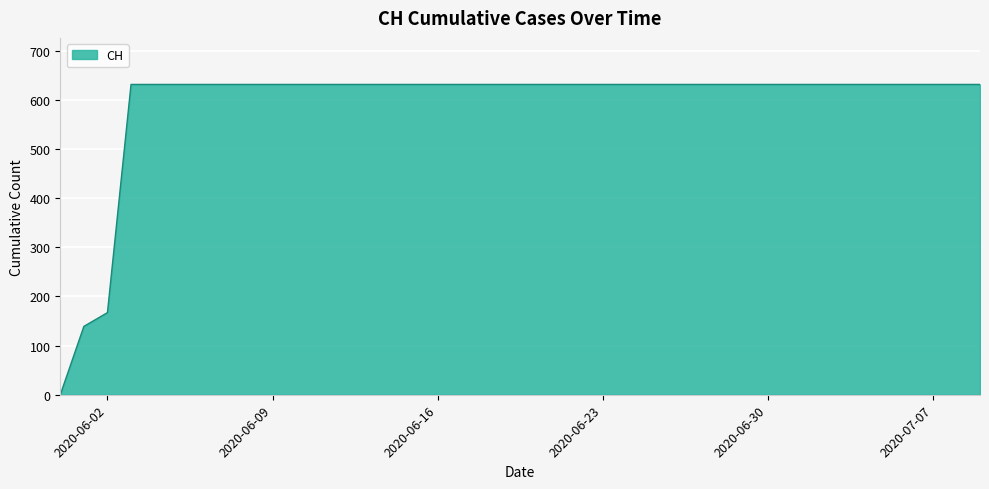

What is the greatest value displayed?

631